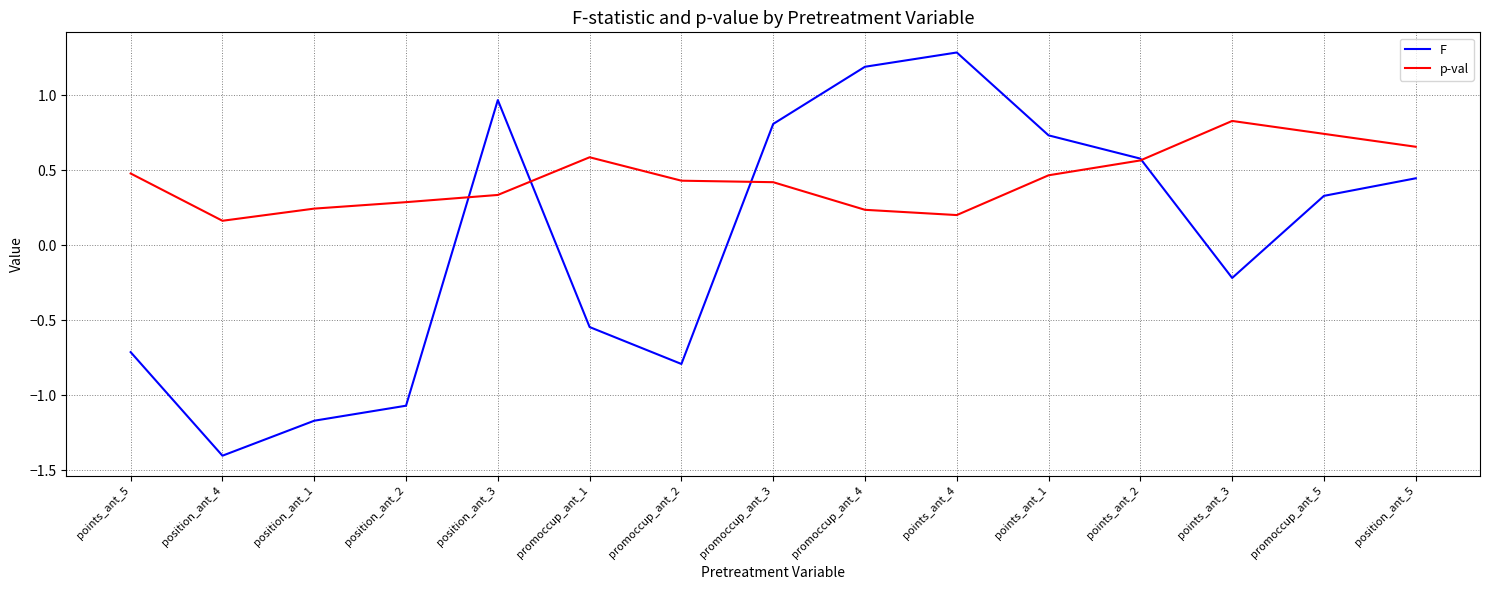

Which series has the largest total across all categories?

p-val